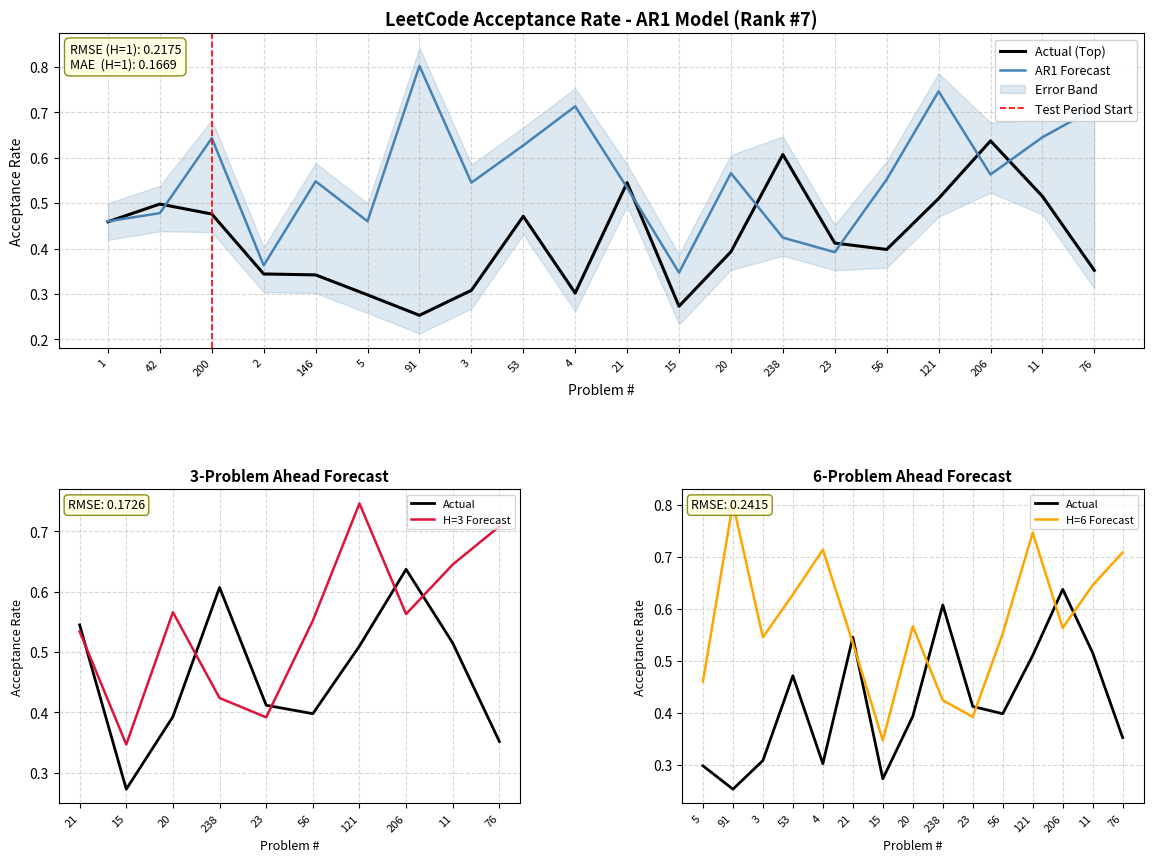

Where is Acceptance (Curated) nearest to the value 0?

15